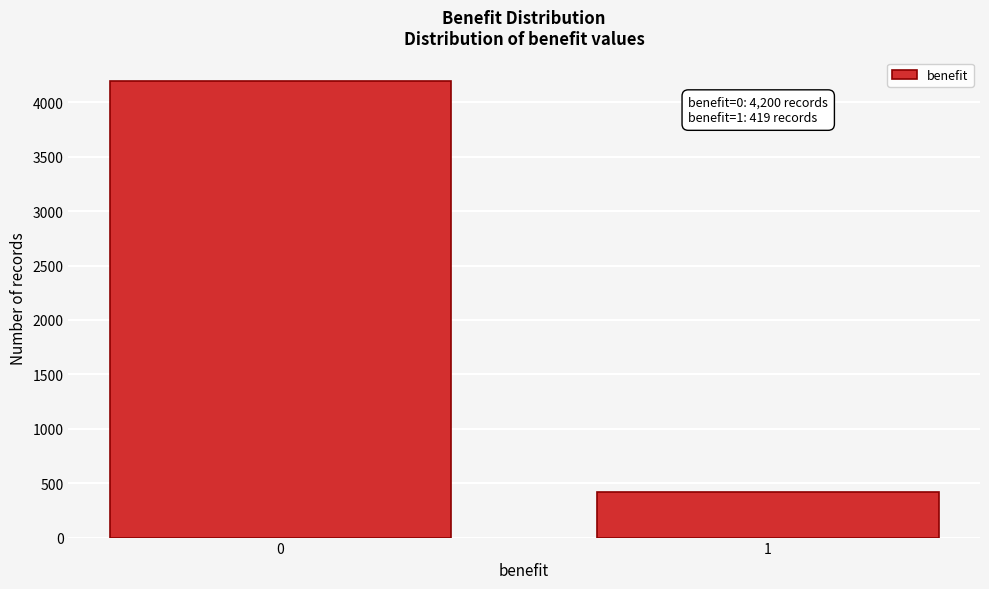

Reading left to right, what are all the values shown in this chart?

4200	419